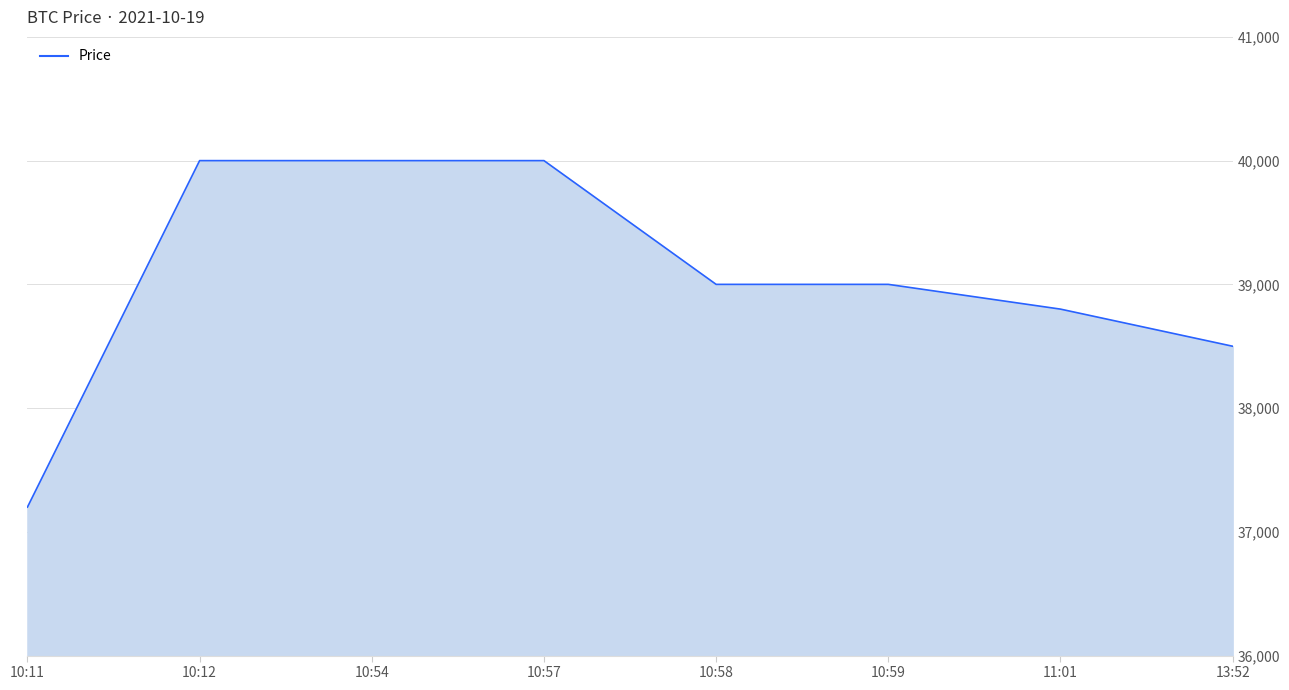

Where does the data first go above 39000?

10:12